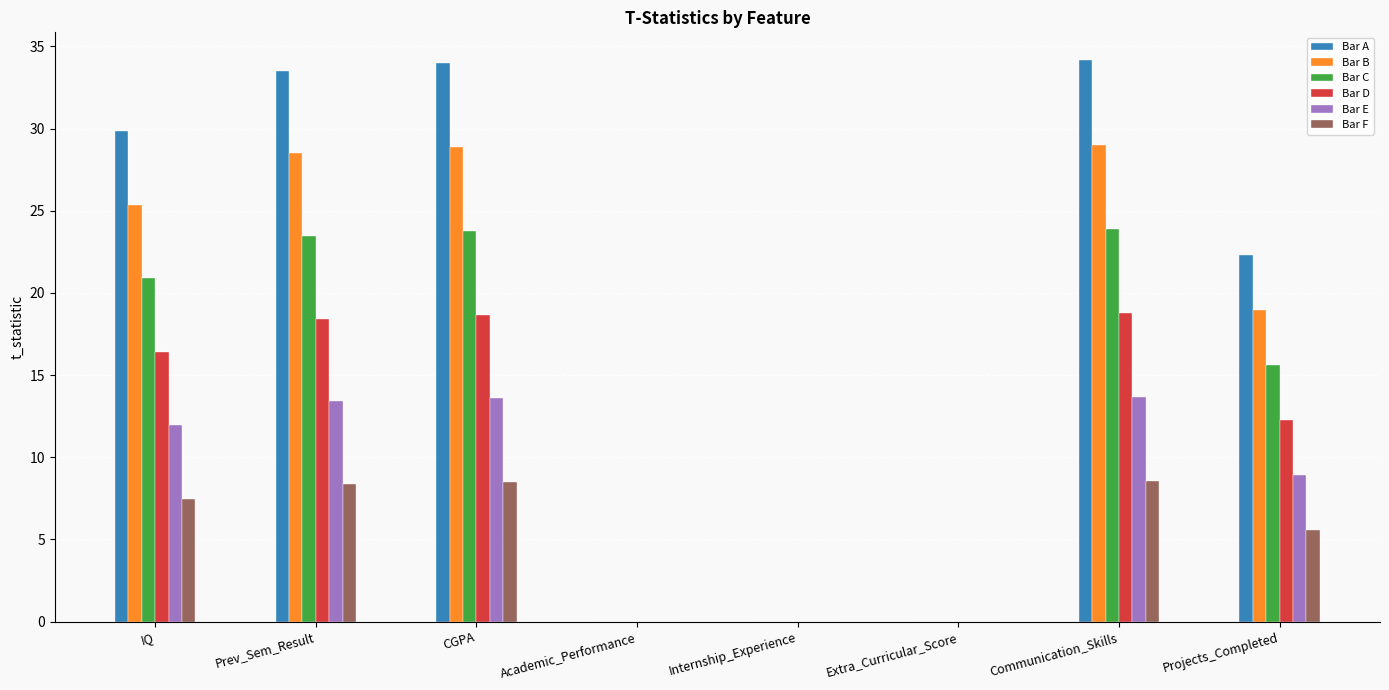

How many data points in Bar A are above 29?

4